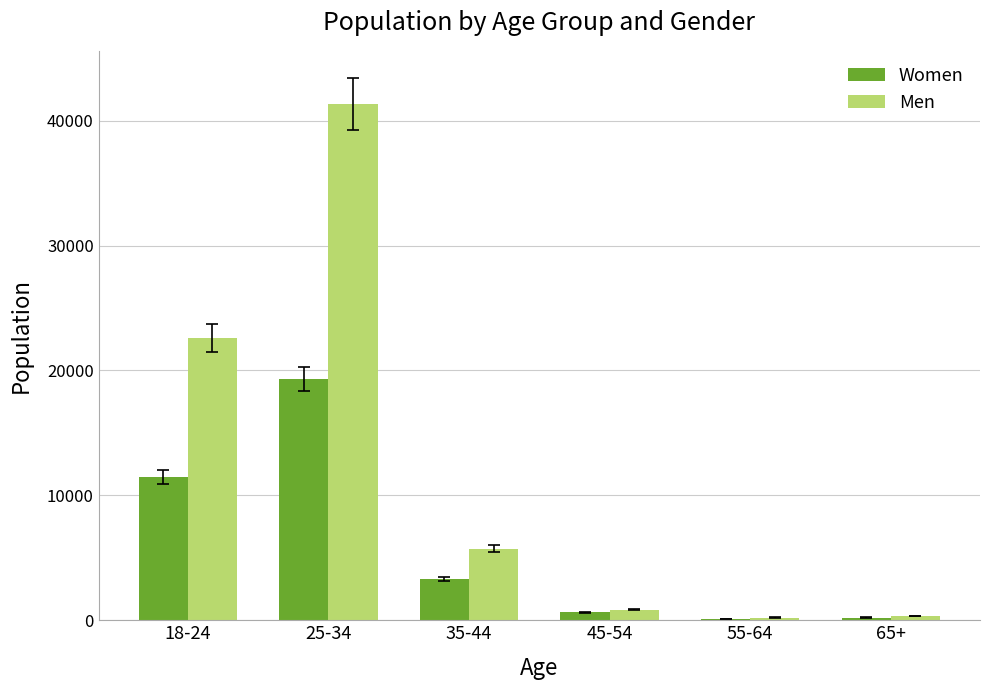

True or false: Men has a value of 17235.5 at 25-34.

False